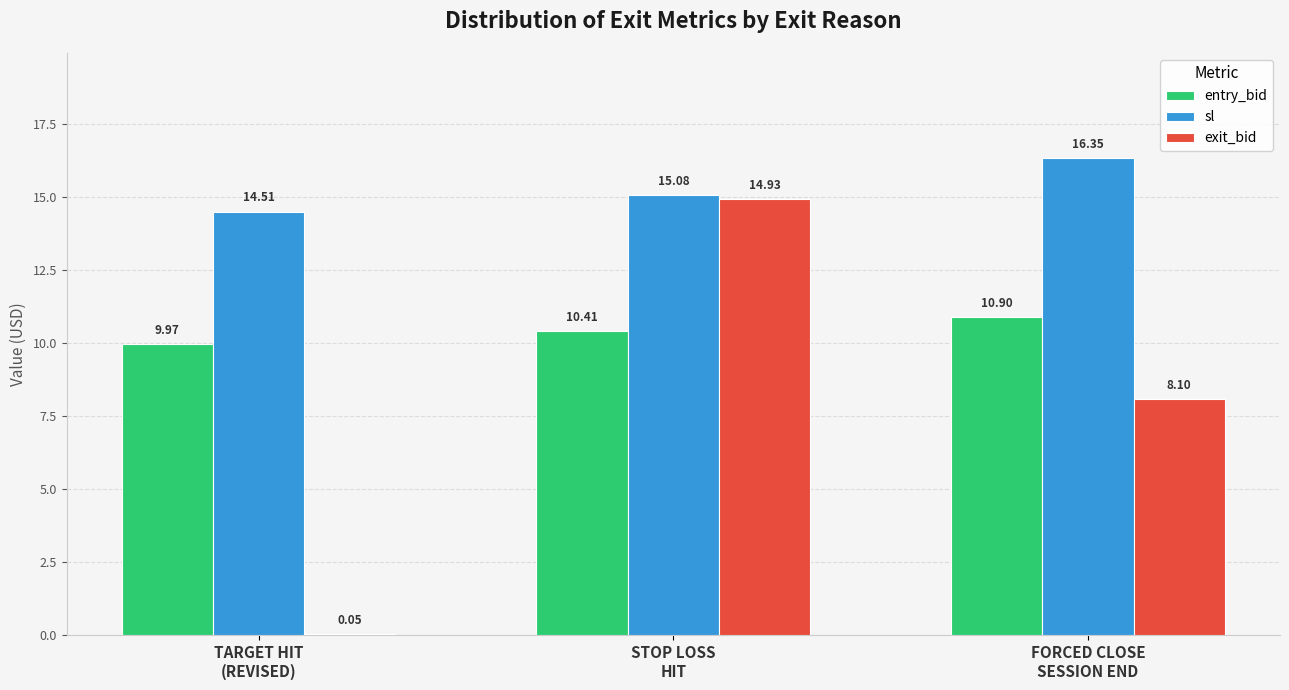

The value of entry_bid at STOP LOSS
HIT is 10.4. True or false?

True